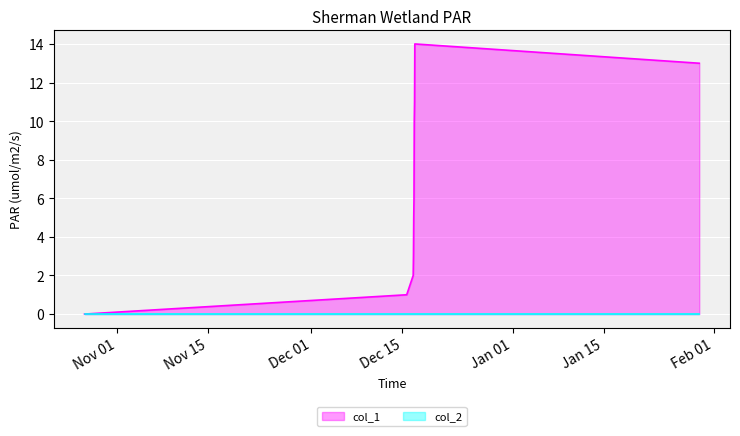

How many values are below 6?

5